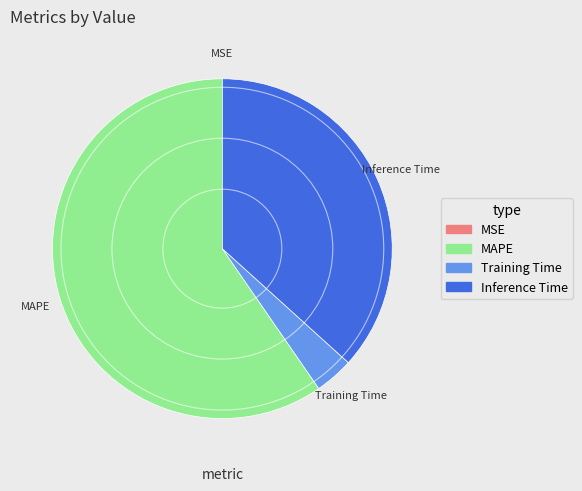

Is it true that Training Time is 4% of the pie?

True